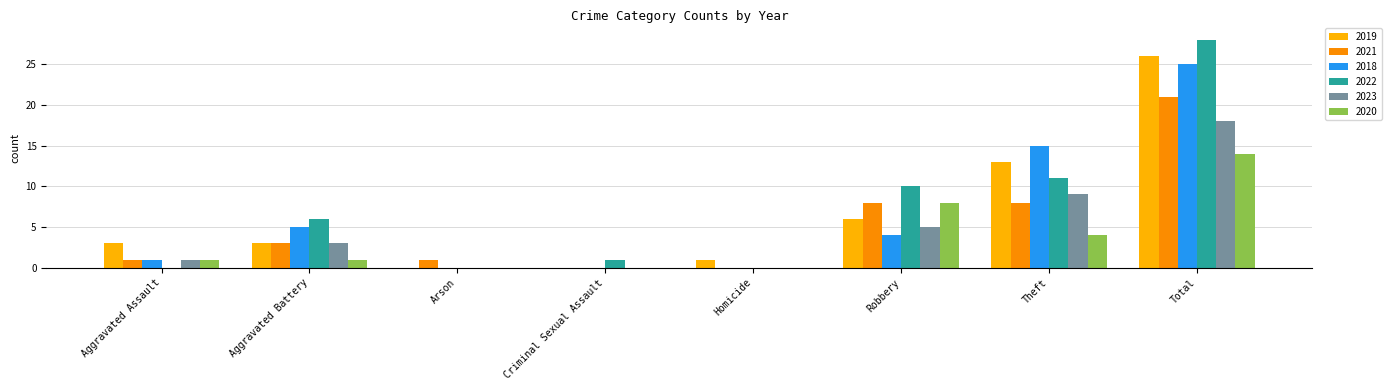

Reading left to right, transcribe all the data shown in this chart.

2019: 3	3	0	0	1	6	13	26
2021: 1	3	1	0	0	8	8	21
2018: 1	5	0	0	0	4	15	25
2022: 0	6	0	1	0	10	11	28
2023: 1	3	0	0	0	5	9	18
2020: 1	1	0	0	0	8	4	14